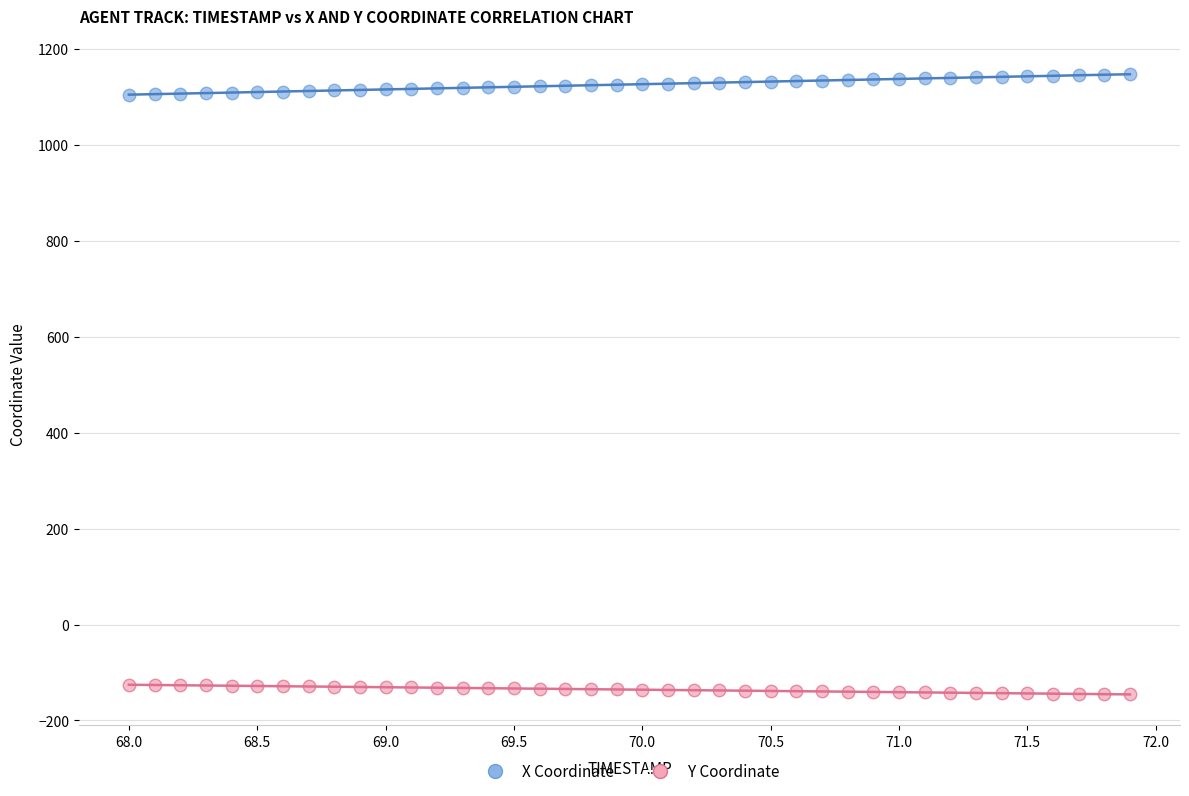

Across all data points, what is the range of X values (max minus min)?

3.9